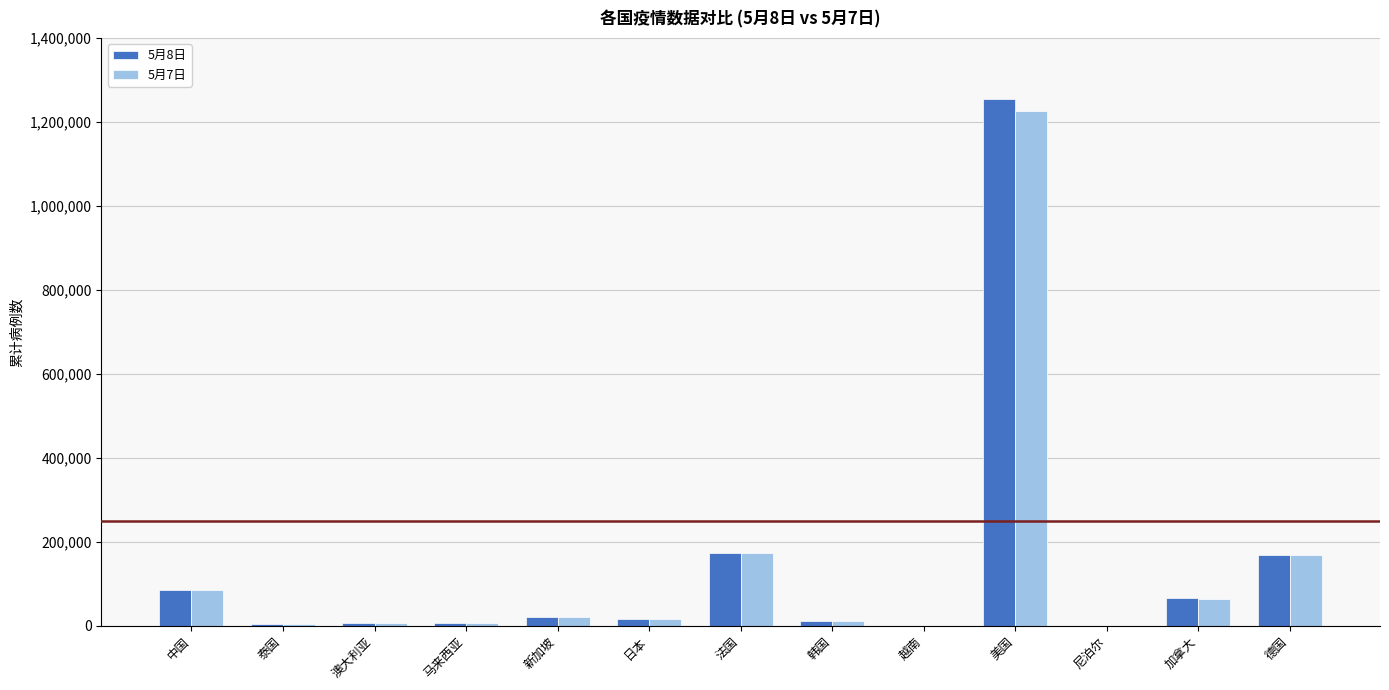

Is it true that 5月7日 equals 240744 at 德国?

False